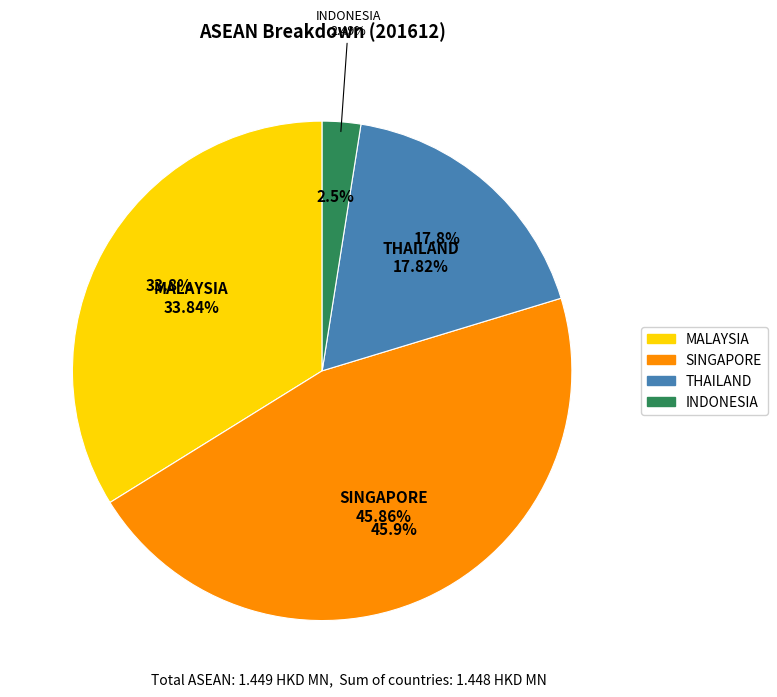

Is it true that INDONESIA is 1% of the pie?

False